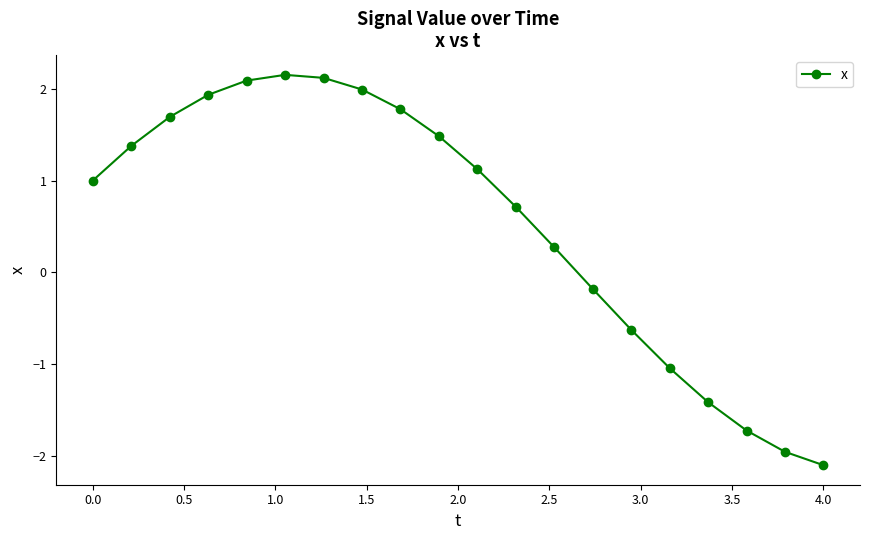

Is this an area chart (filled region under the line)?

No